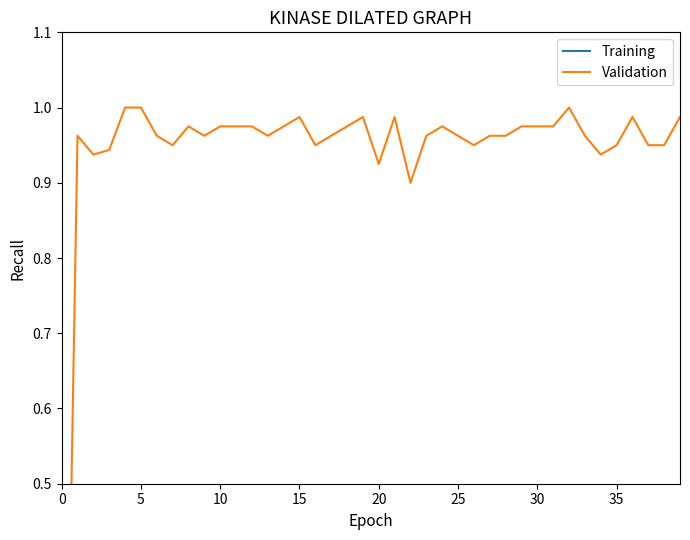

At how many categories does at least one series exceed 0?

39